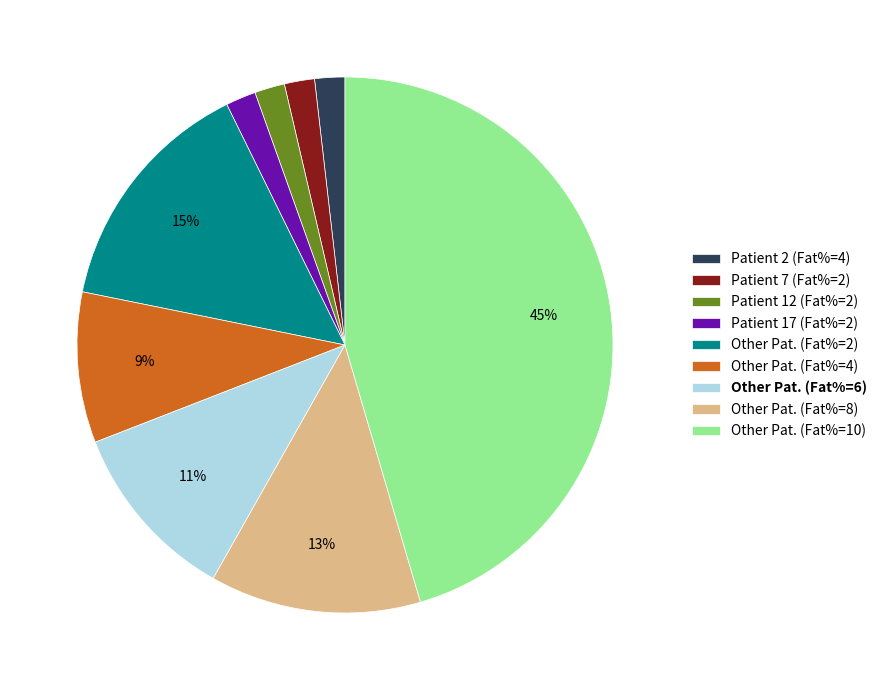

To the nearest percent, what is the average slice percentage?

11%